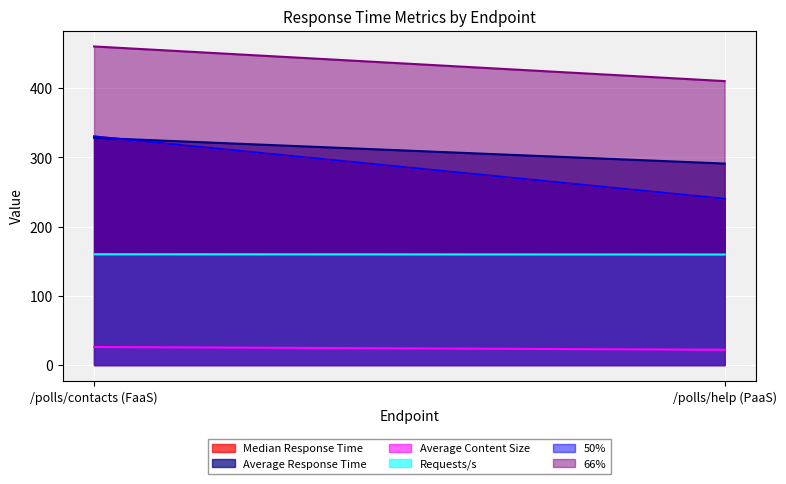

True or false: 66% has a value of 460.0 at /polls/contacts (FaaS).

True